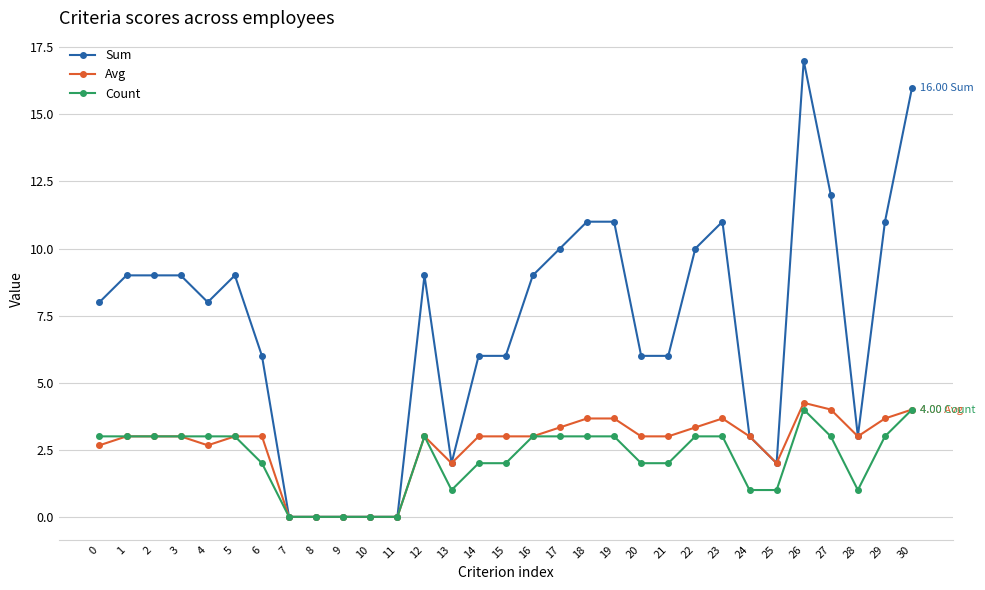

How many lines are shown in the chart?

3